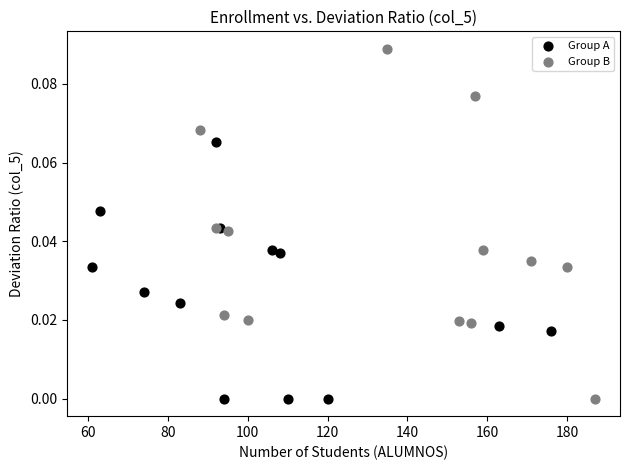

Which series has the largest Y range (max minus min)?

Group B